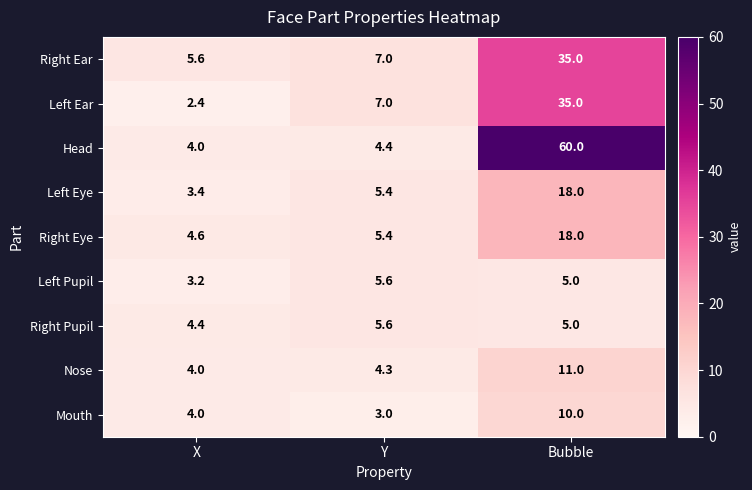

The Mouth series shows 3.0 at Y. True or false?

True